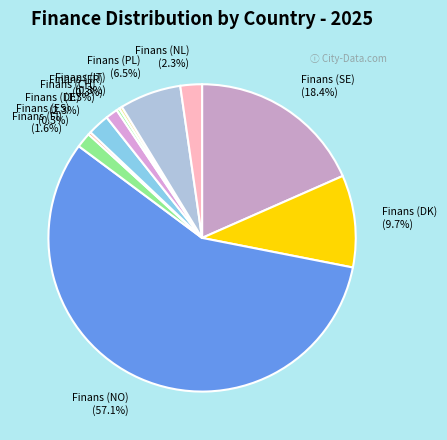

Which category has the biggest portion of the pie?

Finans (NO)